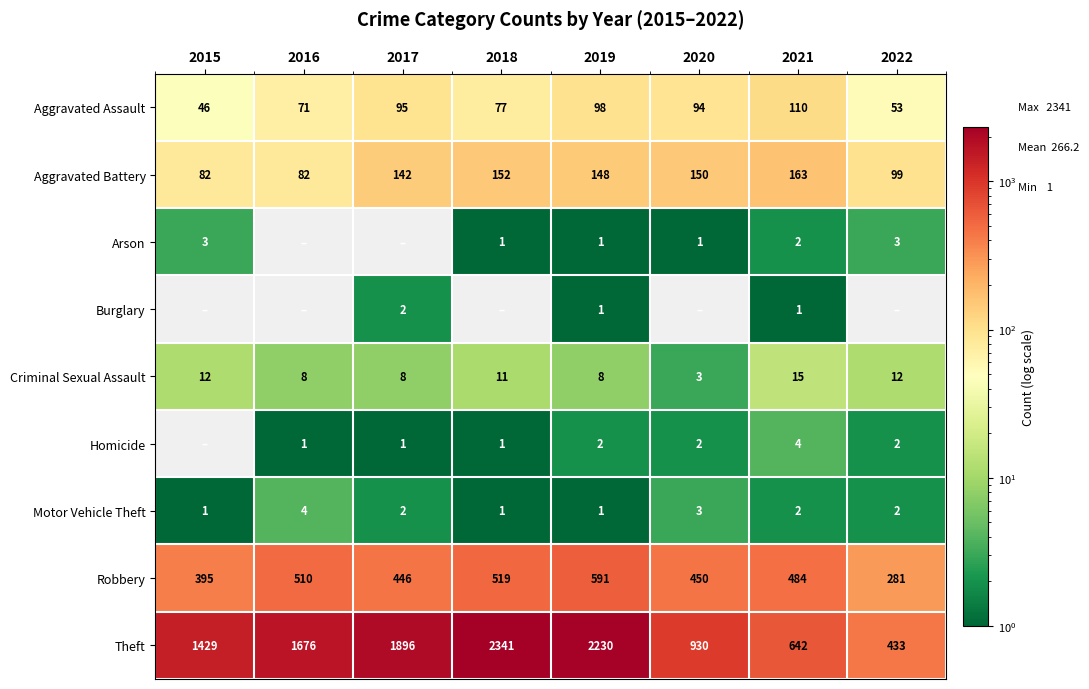

Is the value of Aggravated Assault at 2022 greater than the value of Robbery at 2017?

No